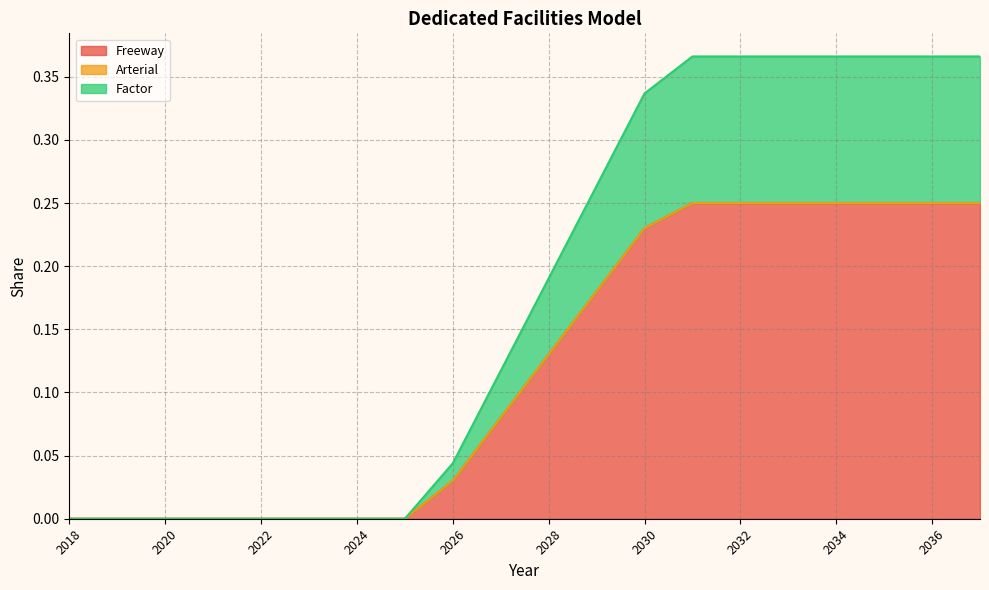

True or false: Freeway has a value of -0.2 at 2018.

False